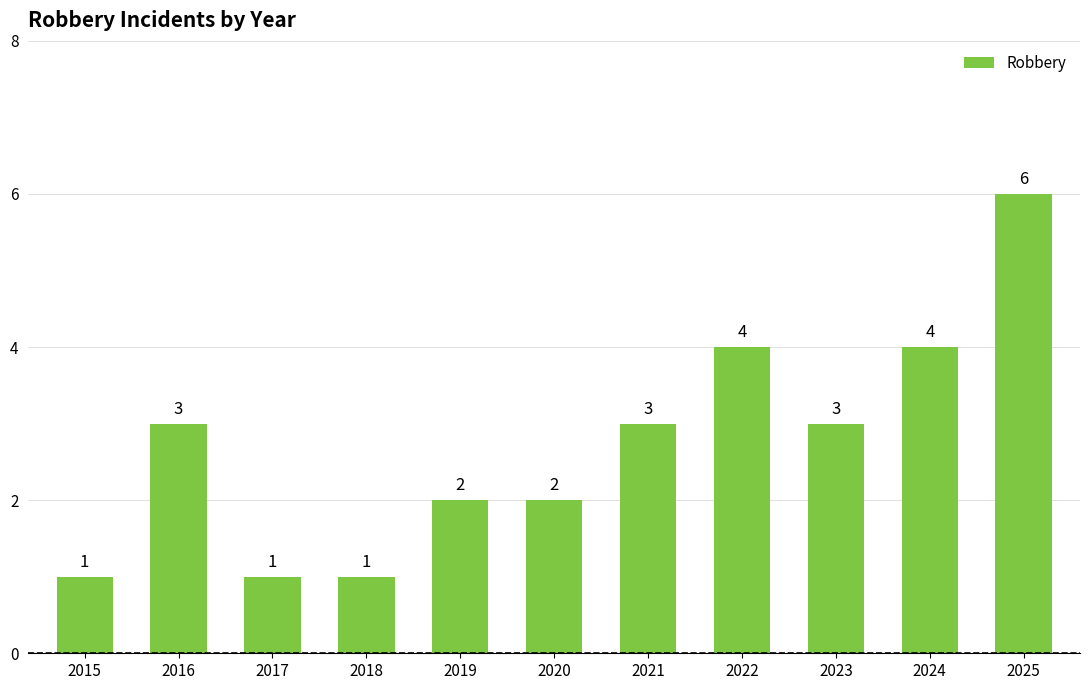

Approximately how many times larger is the value at 2025 compared to 2023?

2.0